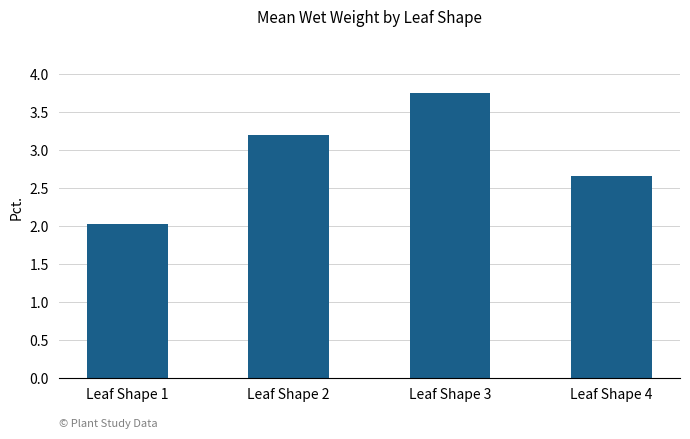

Which category has the highest value across all series?

Leaf Shape 3